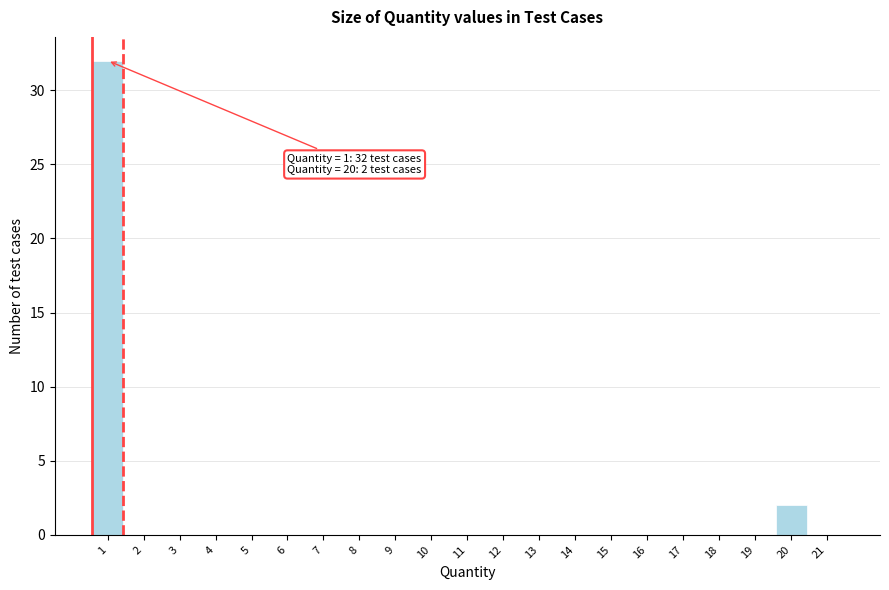

Reading left to right, extract all data points from this chart.

1=32	2=0	3=0	4=0	5=0	6=0	7=0	8=0	9=0	10=0	11=0	12=0	13=0	14=0	15=0	16=0	17=0	18=0	19=0	20=2	21=0